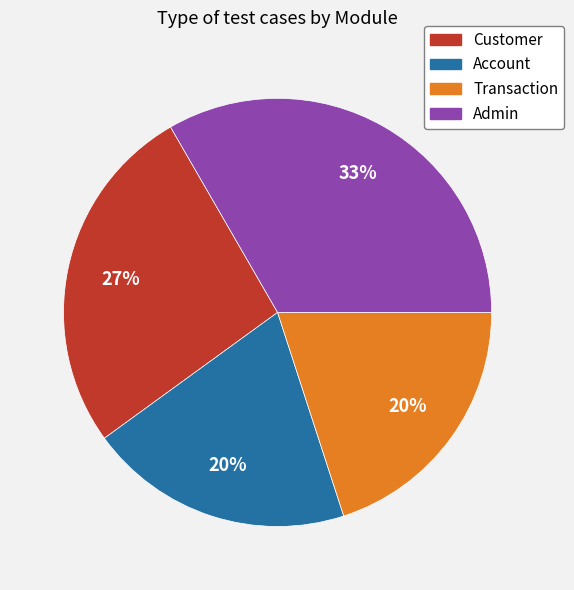

How many slices are in this pie chart?

4